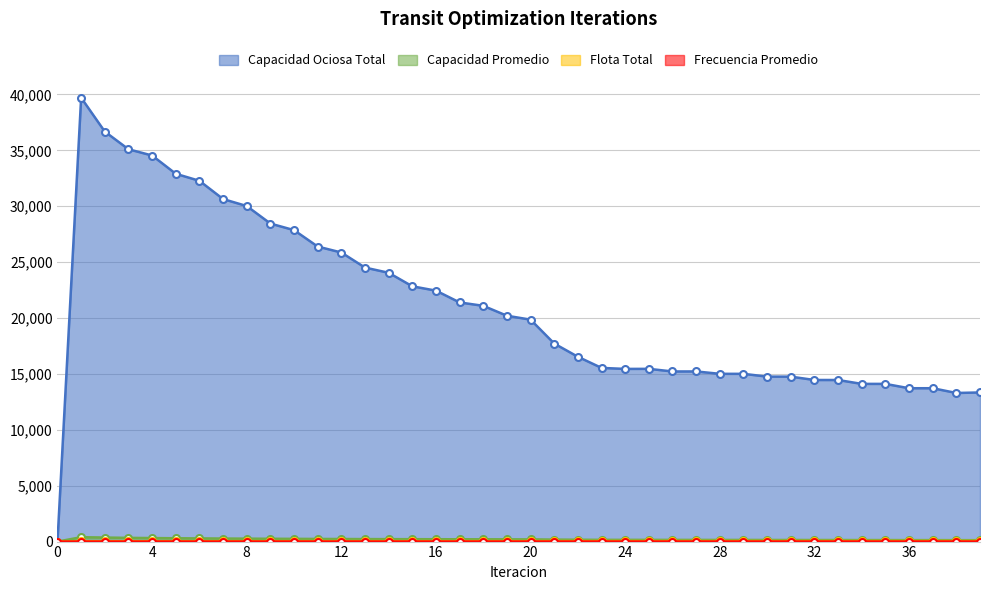

How many lines are shown in the chart?

4